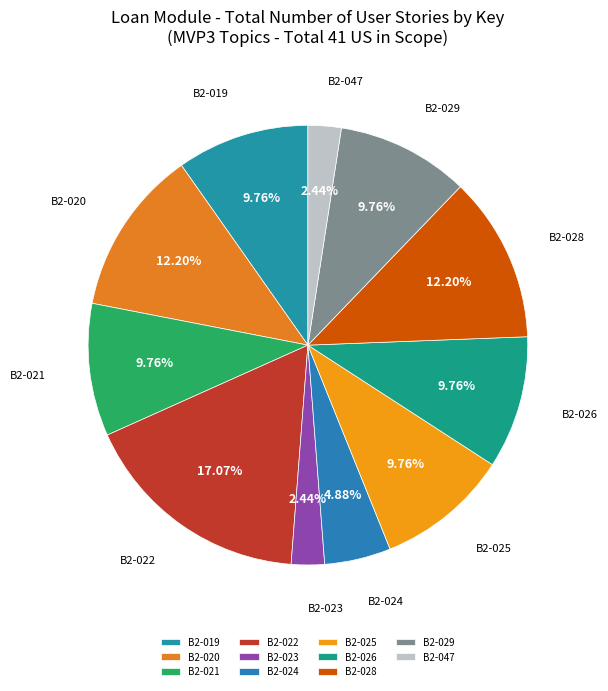

Does B2-023 represent more than half of the total?

No